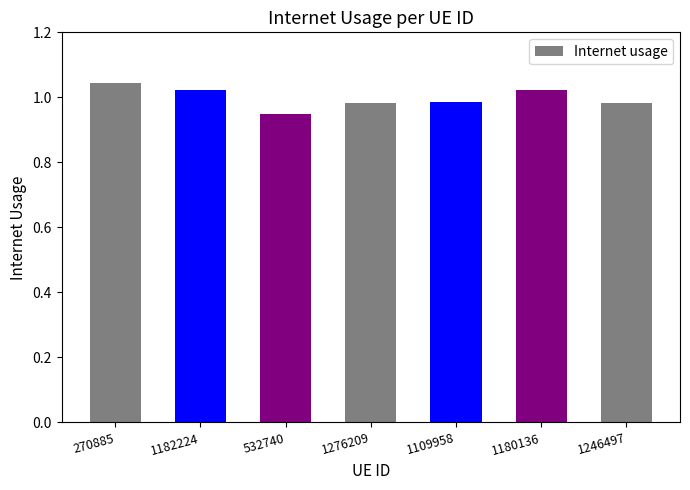

What position from the right is 1109958?

3